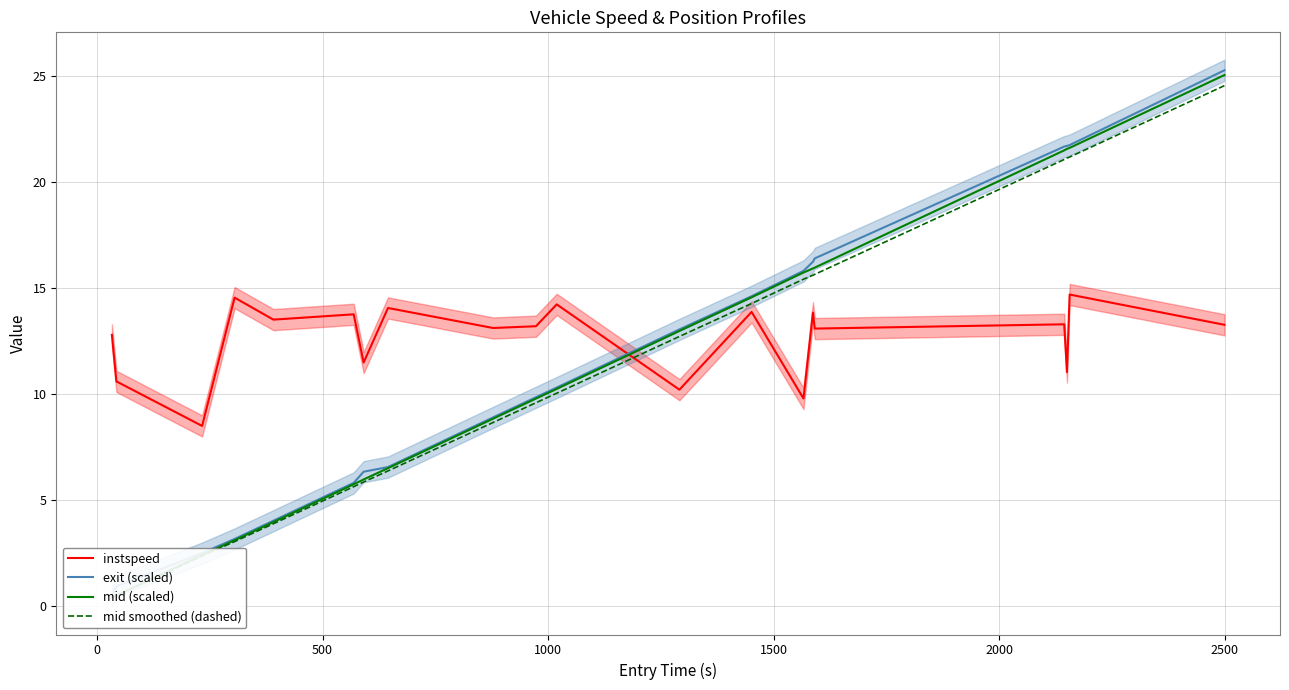

True or false: mid smoothed (dashed) has more than 1 interior local peaks.

False